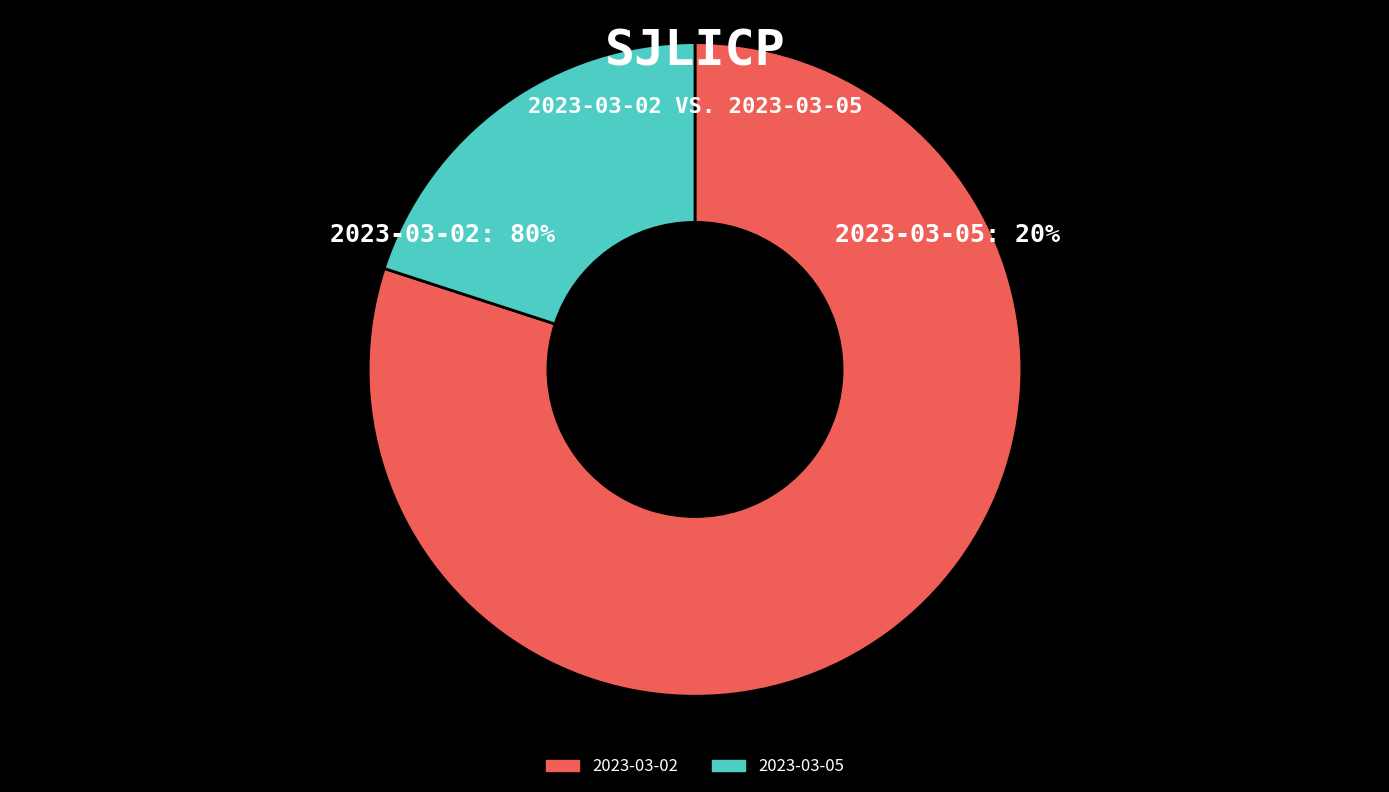

What is the largest slice in the pie chart?

2023-03-02